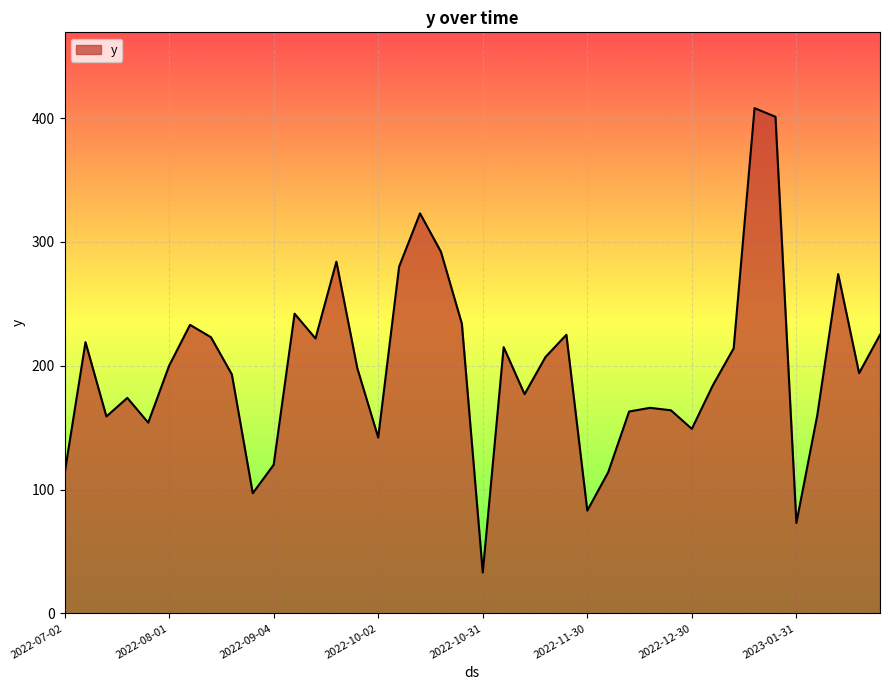

What is the difference between the maximum and minimum values?

375